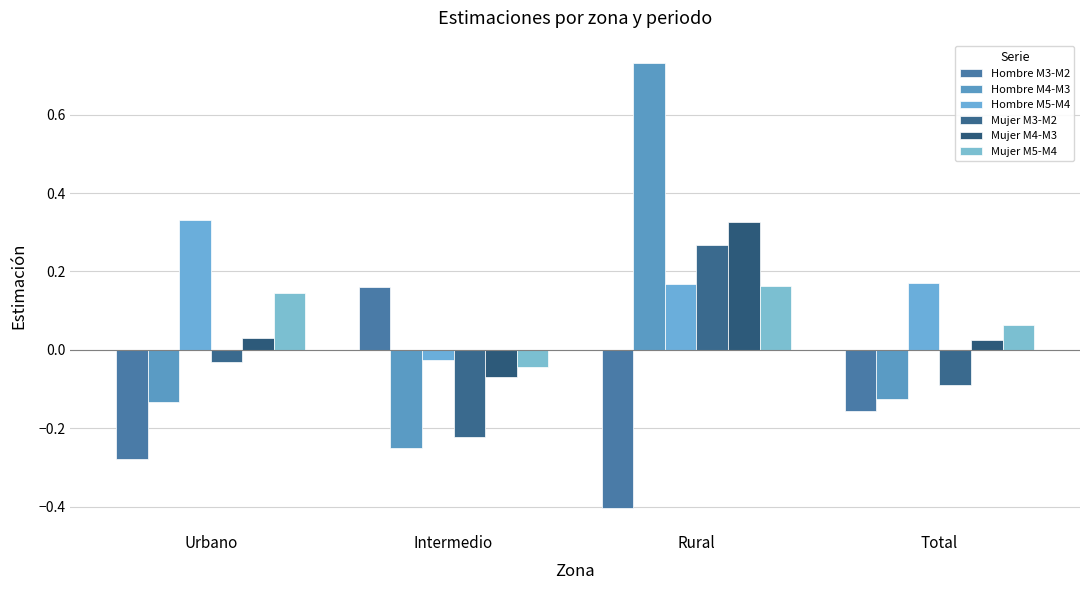

How many positive values does the Mujer M5-M4 series have?

3